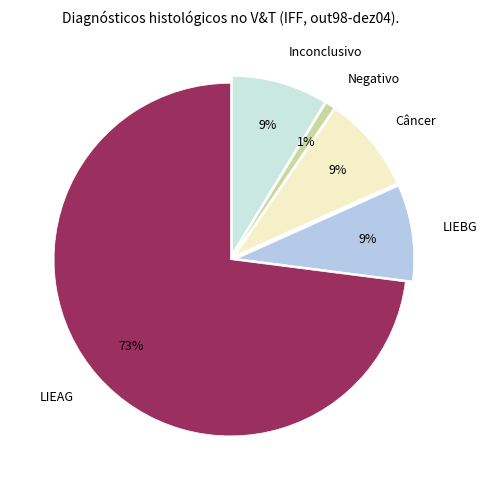

What percentage is the Inconclusivo slice, to the nearest percent?

9%